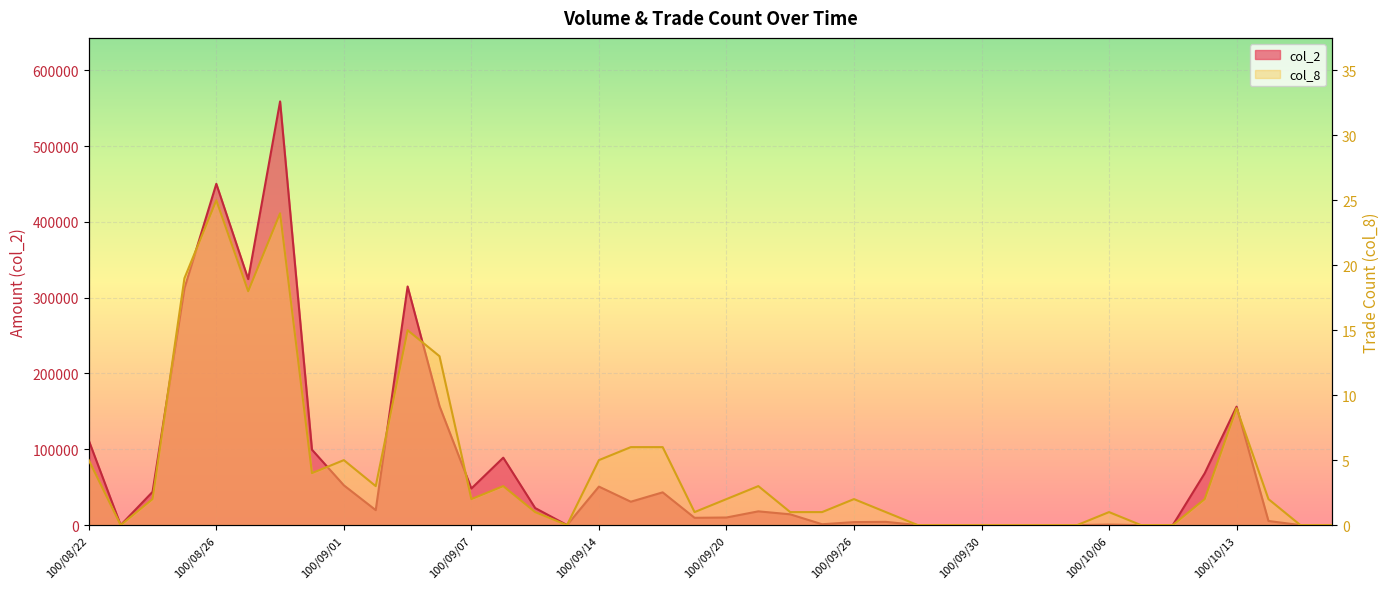

At which category does the chart reach its minimum across all series?

100/08/23